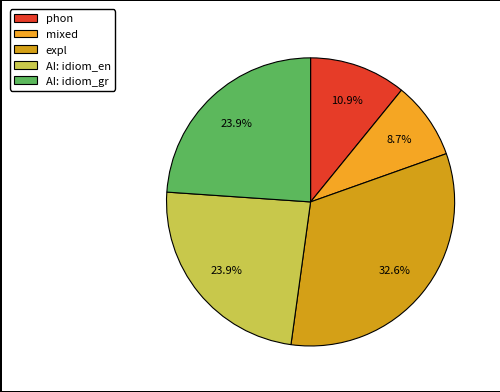

To the nearest percent, what is the average slice percentage?

20%